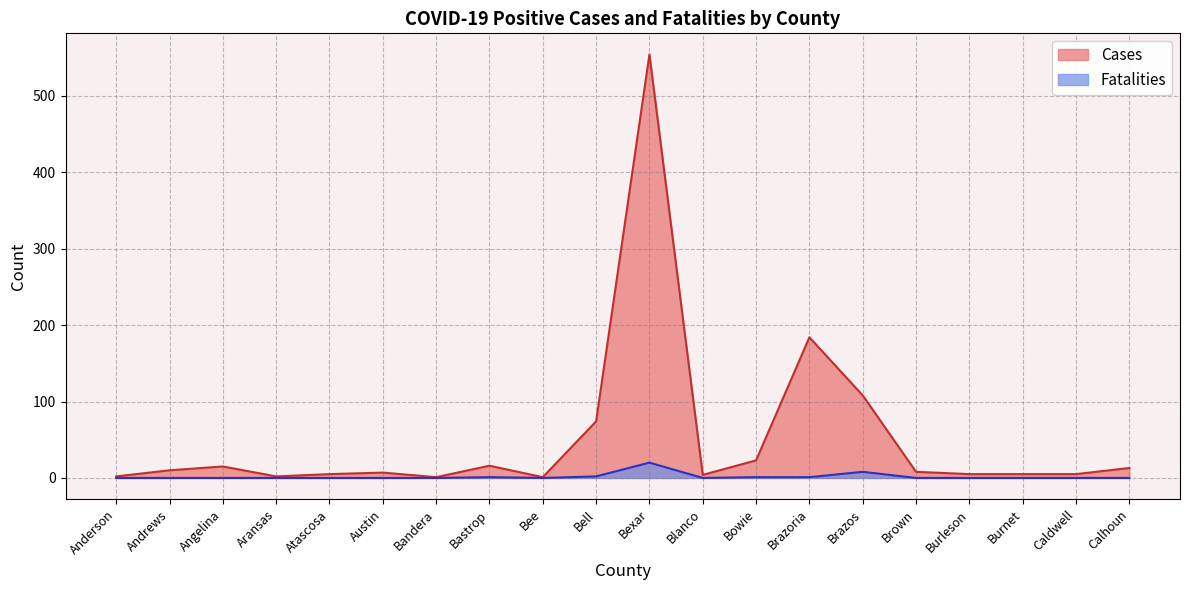

How many lines are shown in the chart?

2